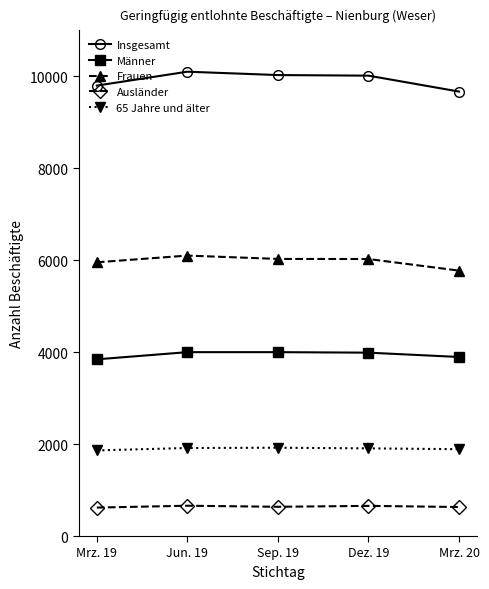

What is the greatest value displayed?

10101